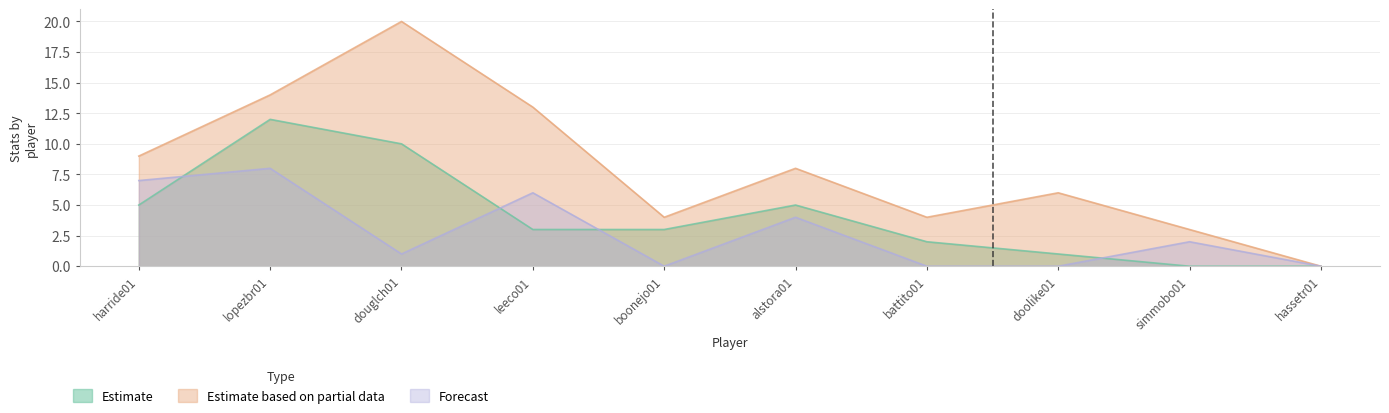

How many series are shown in this chart?

3